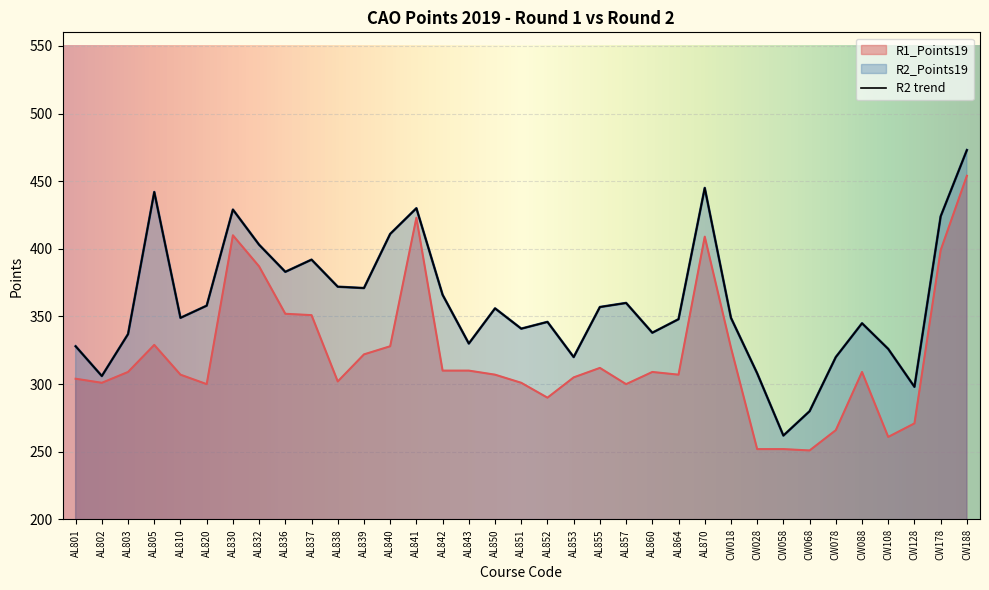

What is the label of the 14th point from the left?

AL841